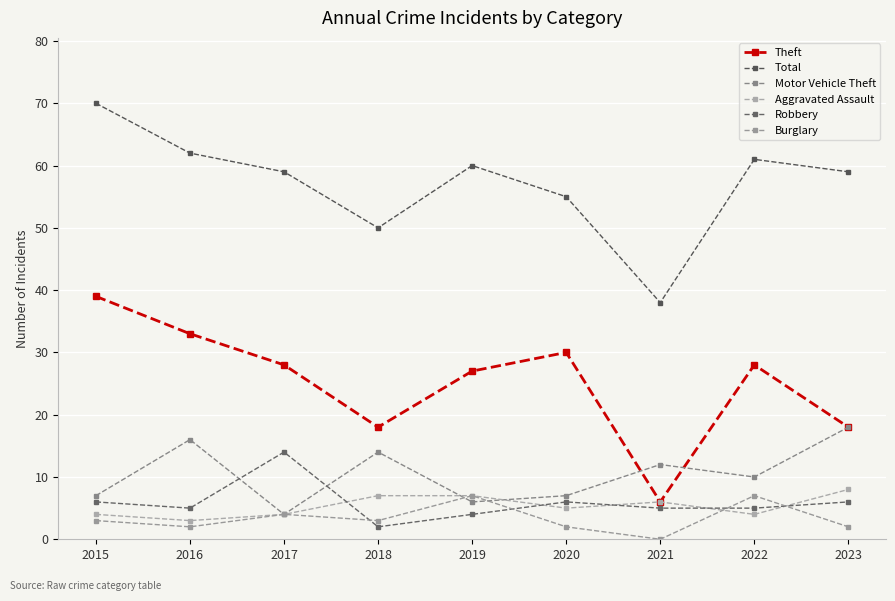

What is the spread (max minus min) of values at 2023?

57